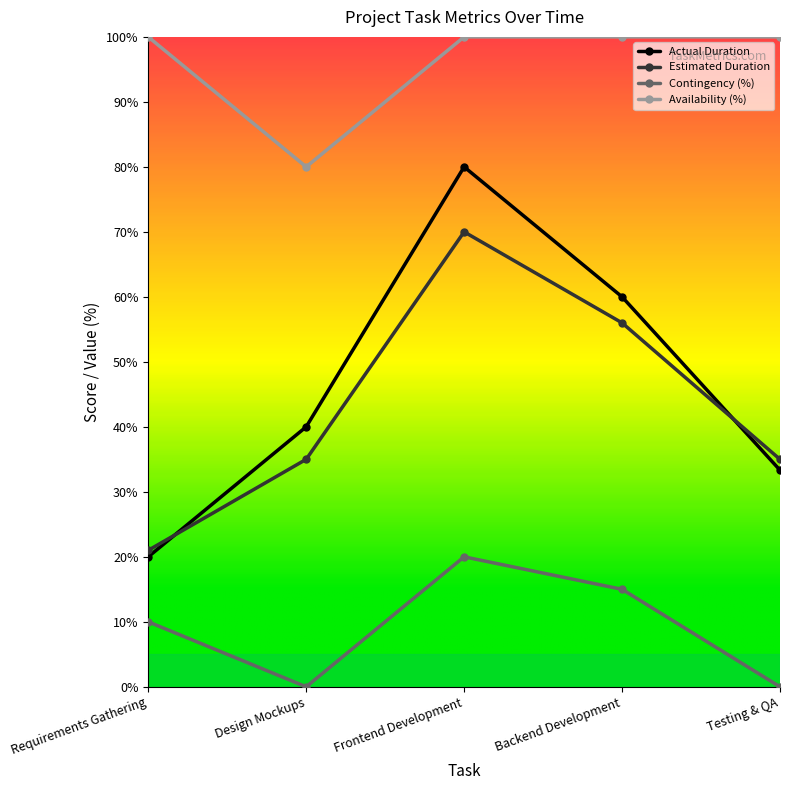

At how many categories does at least one series exceed 65?

5